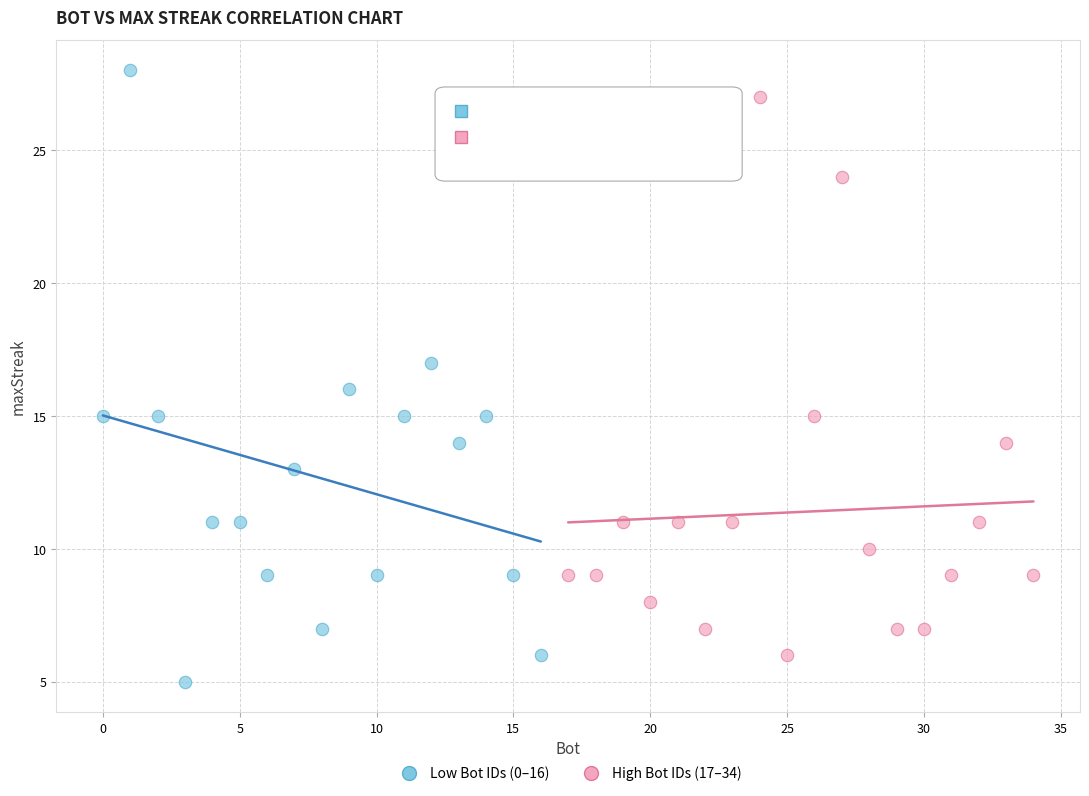

Which series has the largest Y range (max minus min)?

Low Bot IDs (0–16)